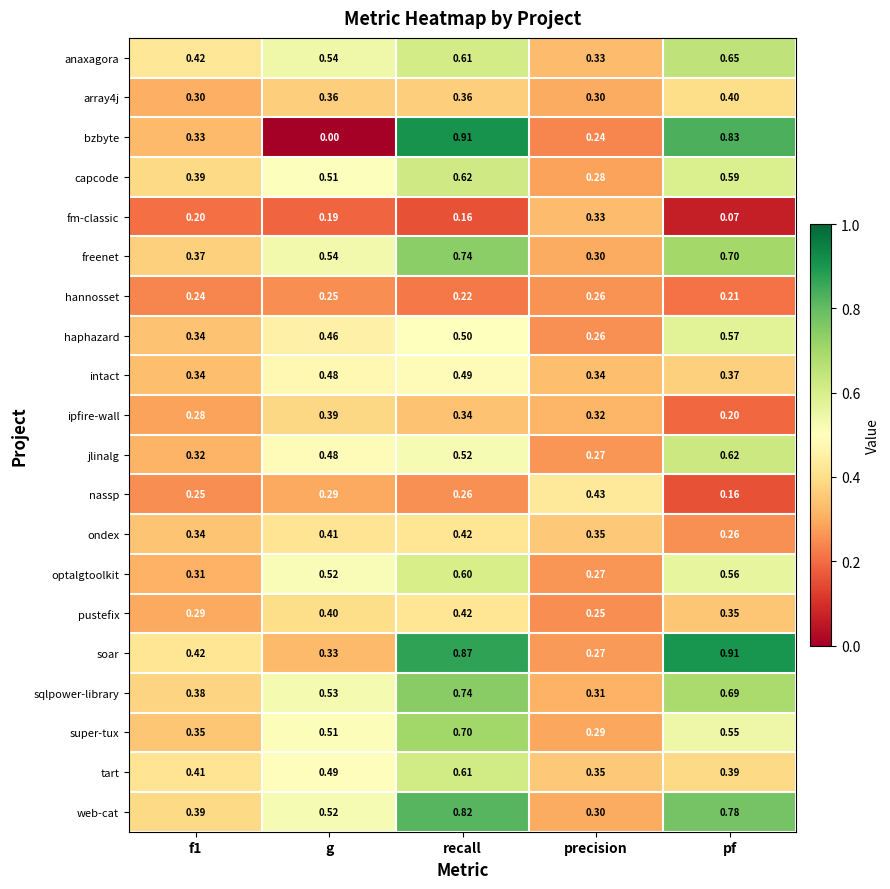

Which label corresponds to the smallest value in the chart?

g